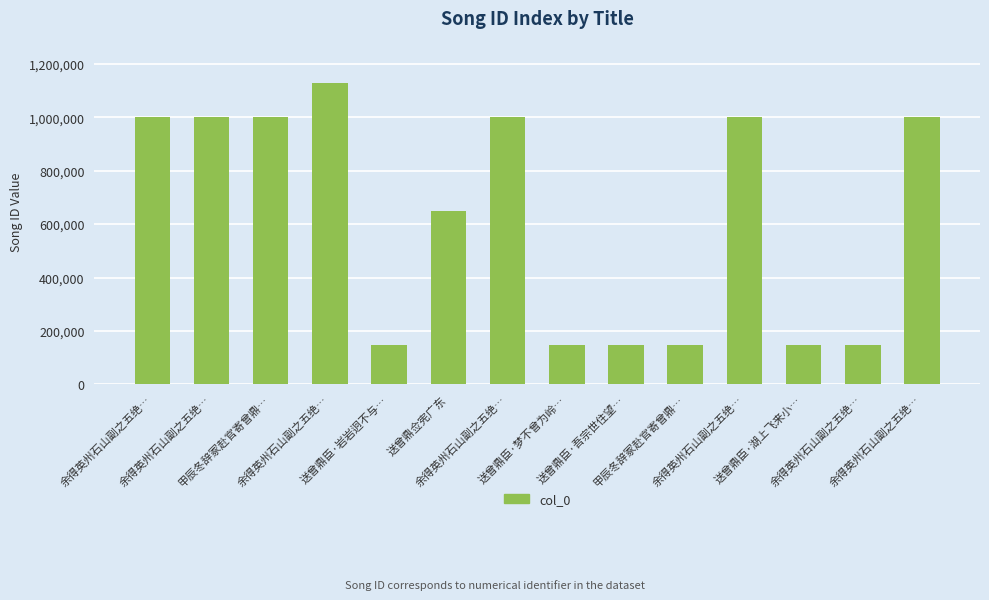

What is the value of the 8th bar from the left?

148856